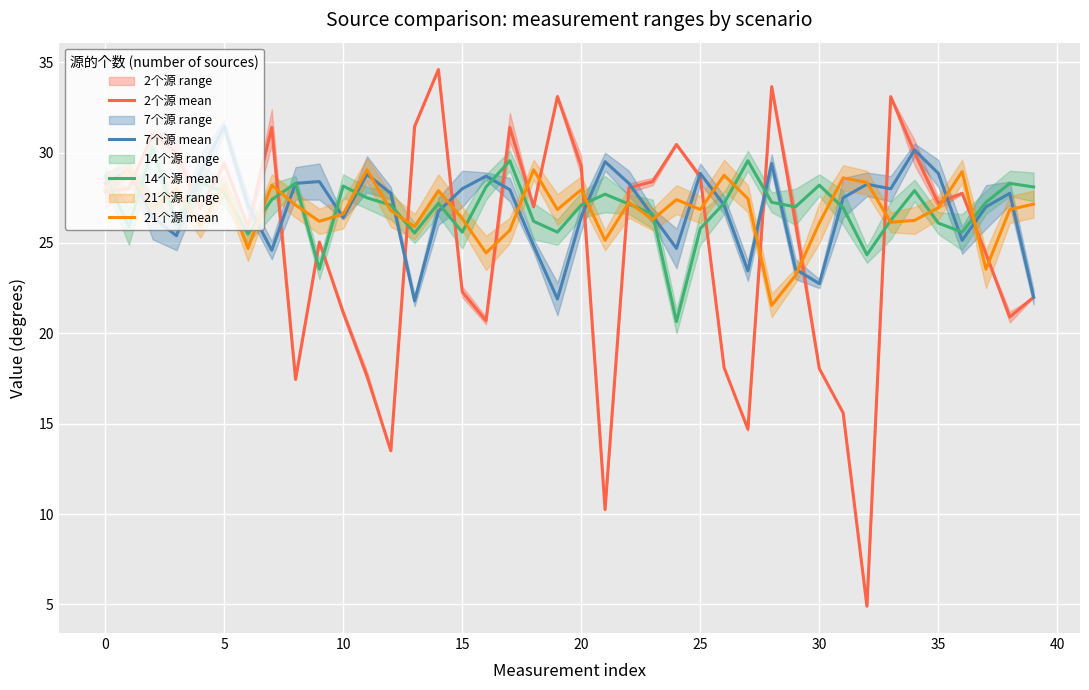

How many series are shown in this chart?

4